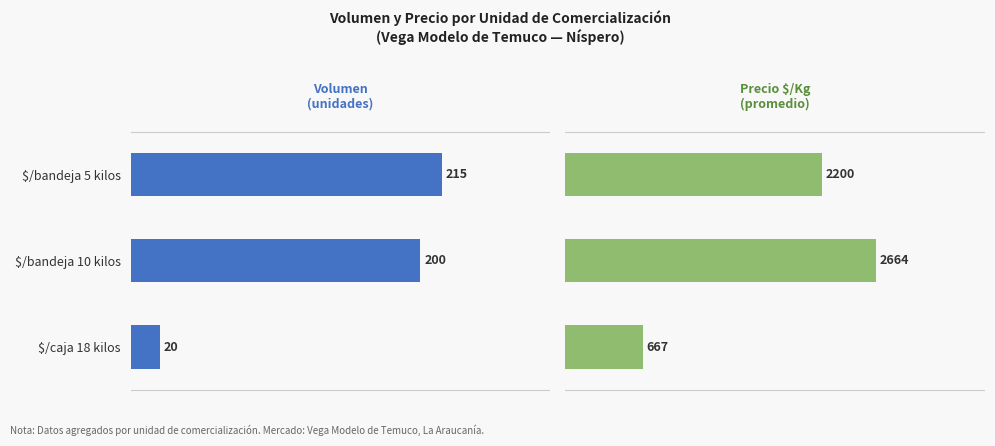

Read the Precio $/Kg value at $/bandeja 10 kilos, to the nearest 100.

2700